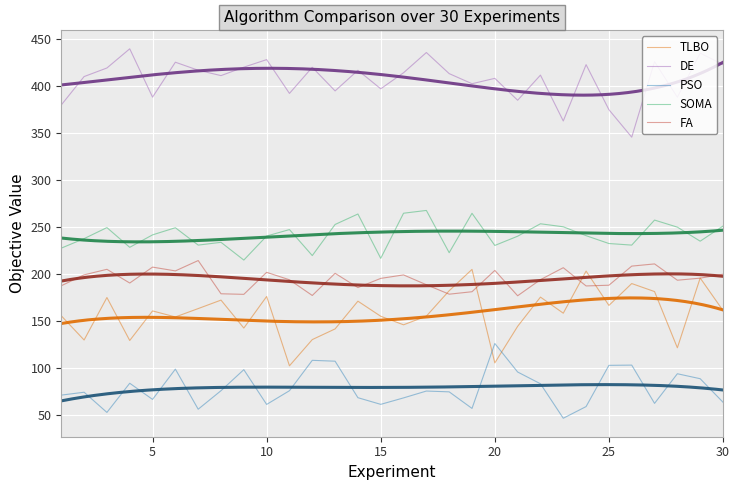

True or false: TLBO and DE intersect in this chart.

False